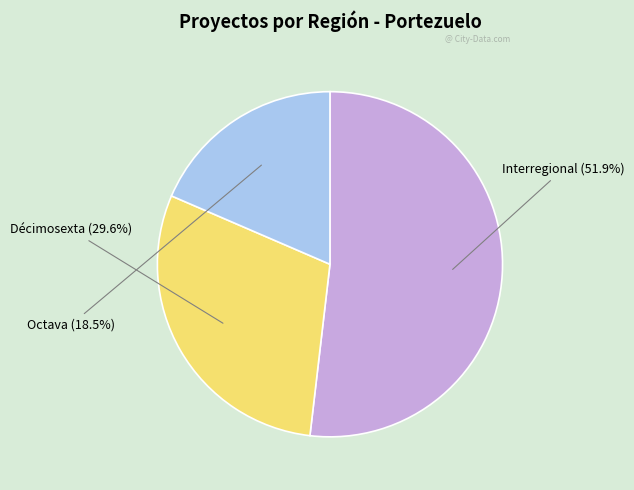

Which category has the smallest portion of the pie?

Octava